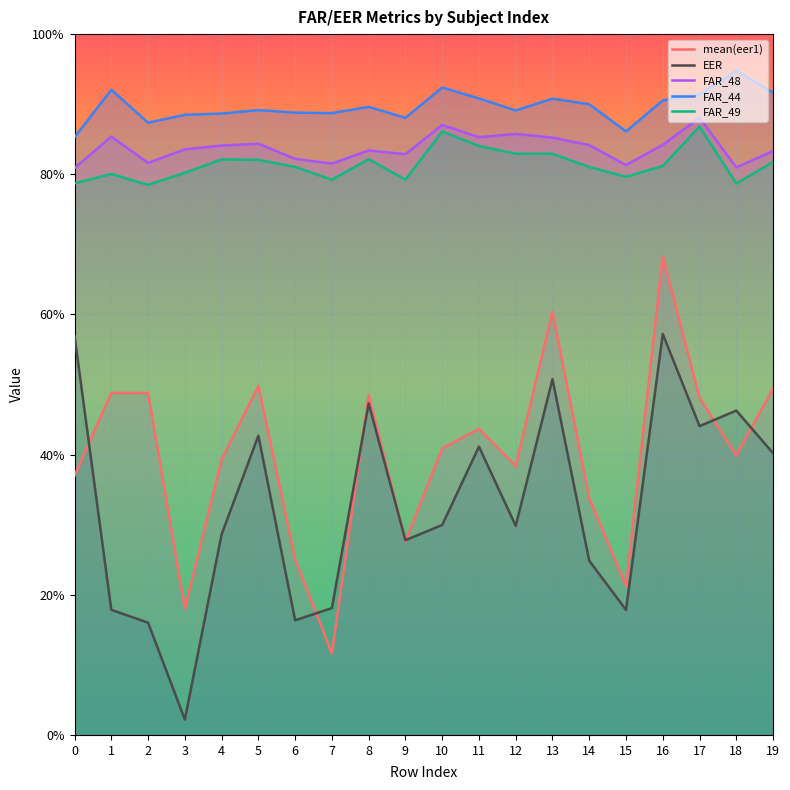

In mean(eer1), how many points are lower than both neighbors (excluding endpoints)?

6